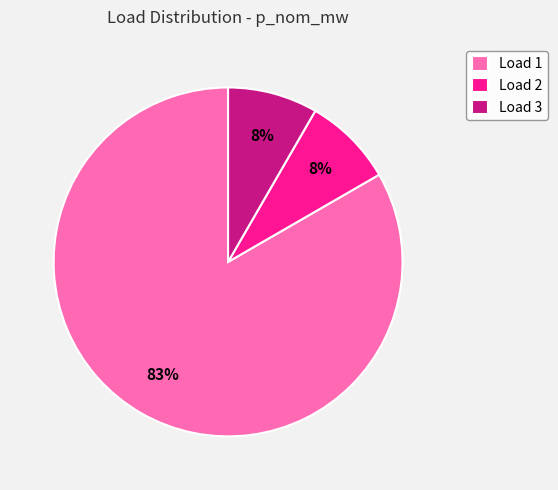

Combined, do Load 1 and Load 3 account for over 50%?

Yes